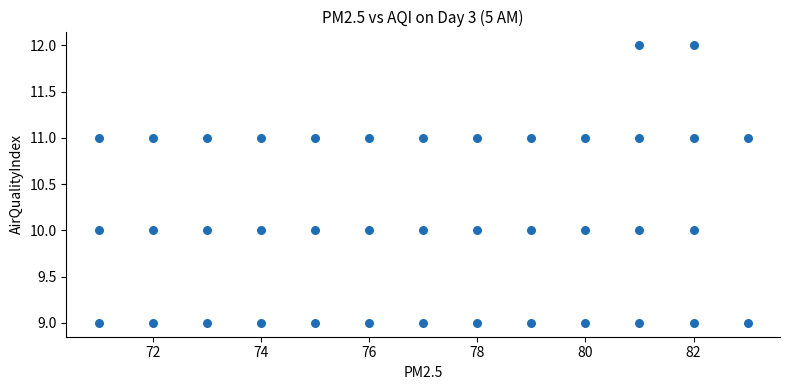

What is the range of X values (max minus min)?

12